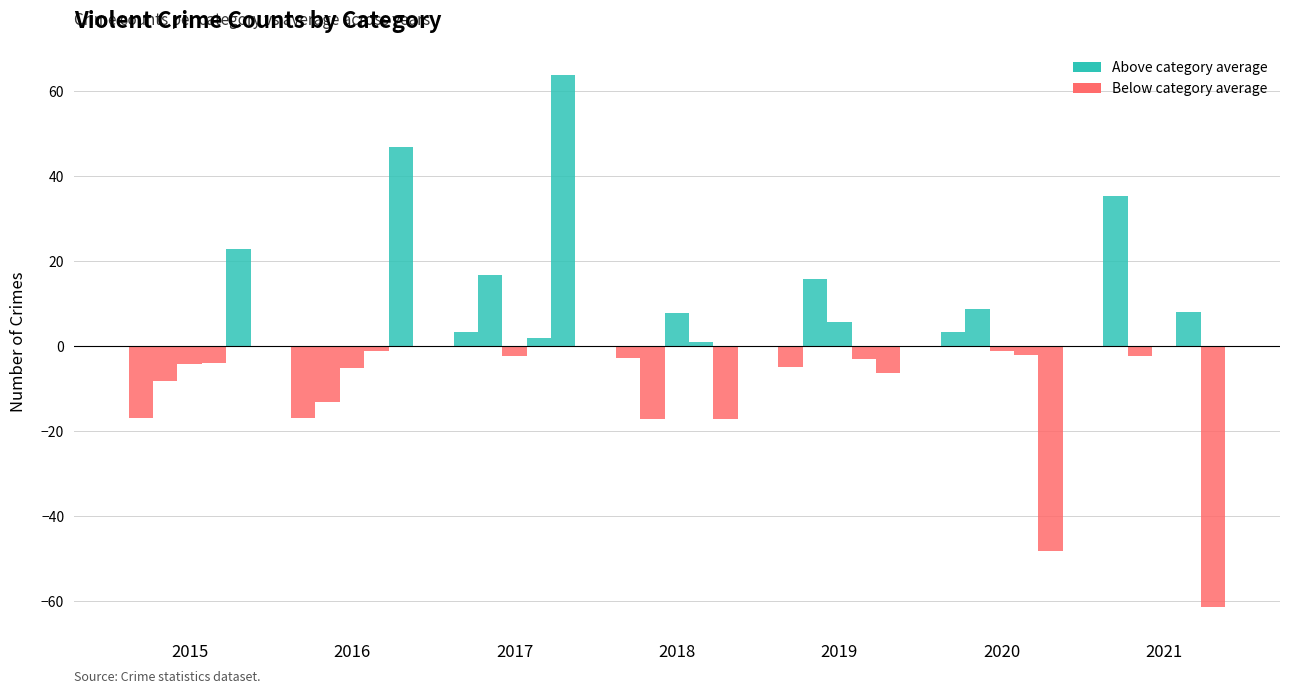

Count the number of data series in this chart.

5